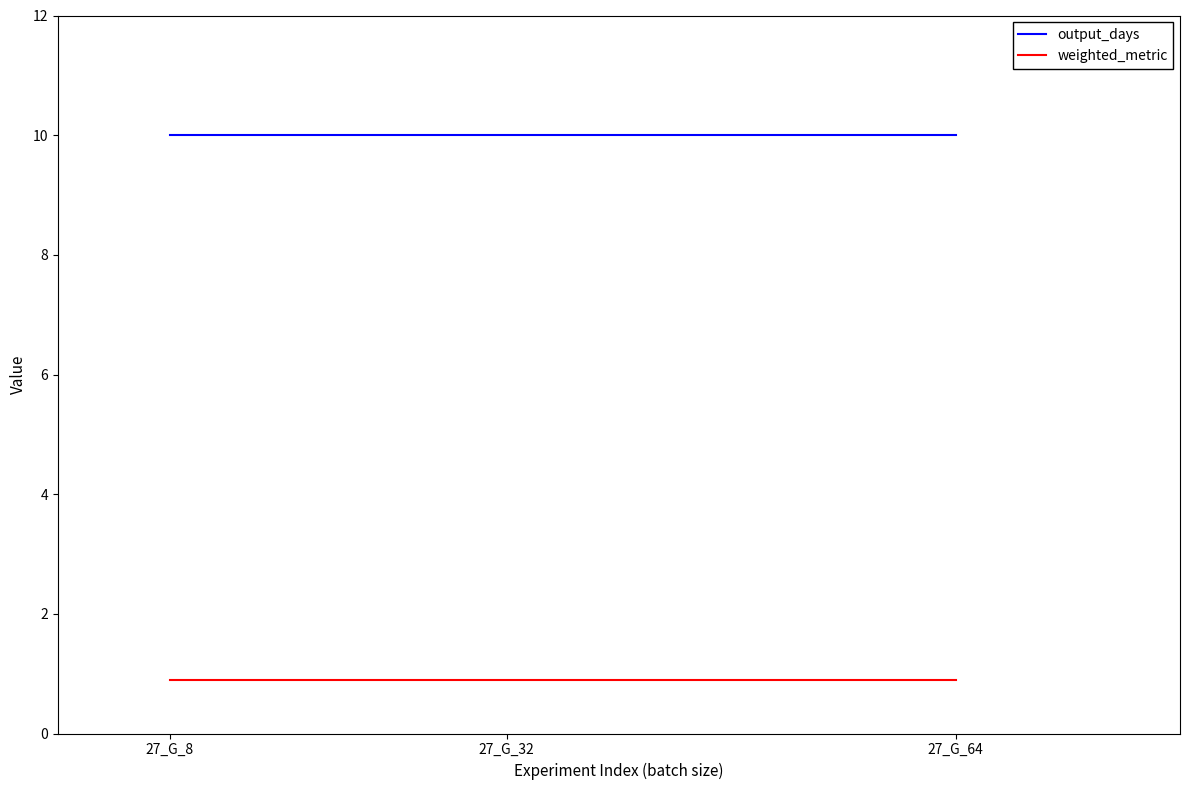

The weighted_metric series shows 1.5 at 27_G_64. True or false?

False